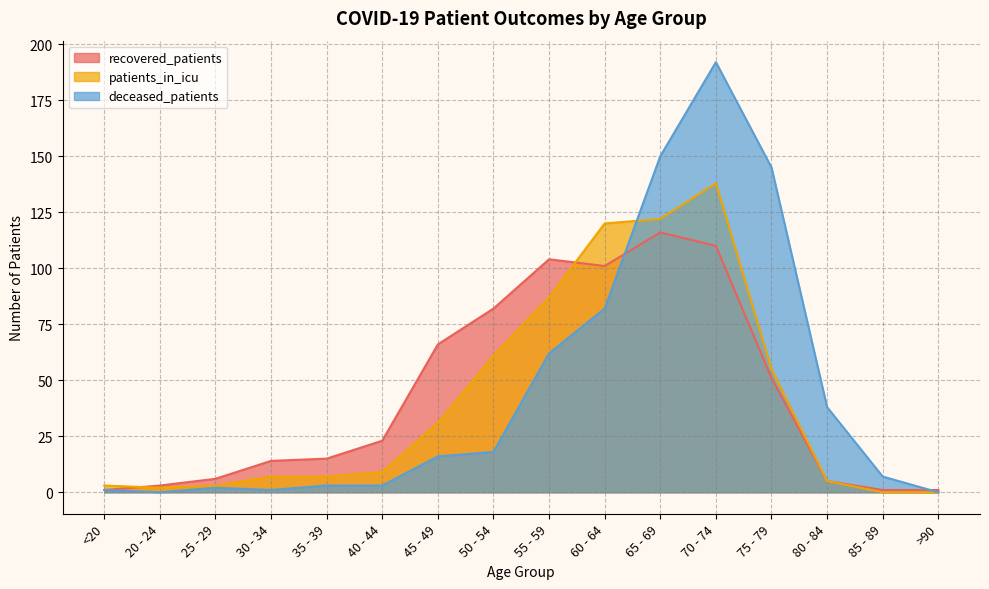

At which category does recovered_patients reach its first local peak?

55 - 59